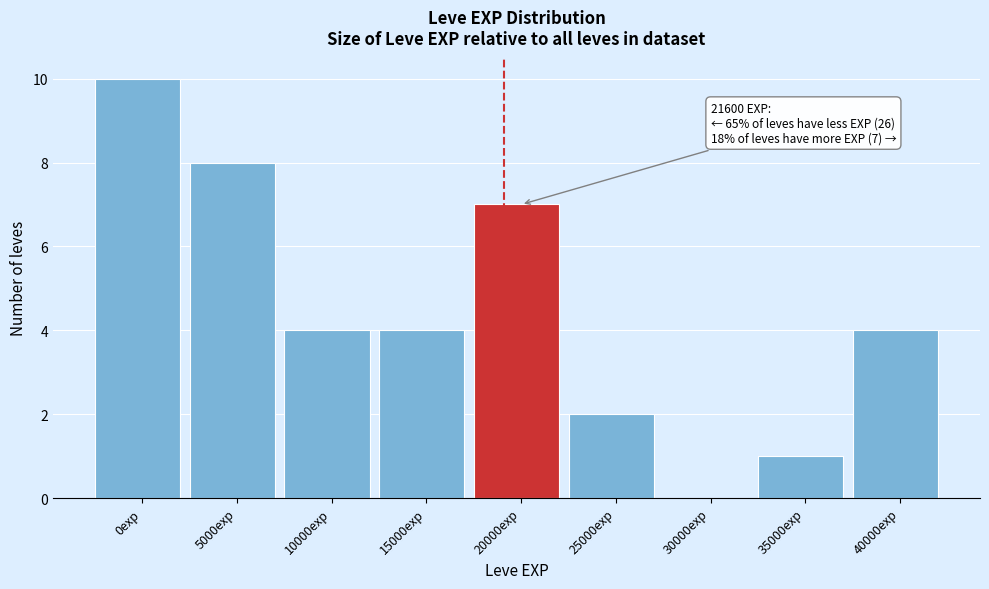

The chart shows a value of 11 at 5000exp. True or false?

False